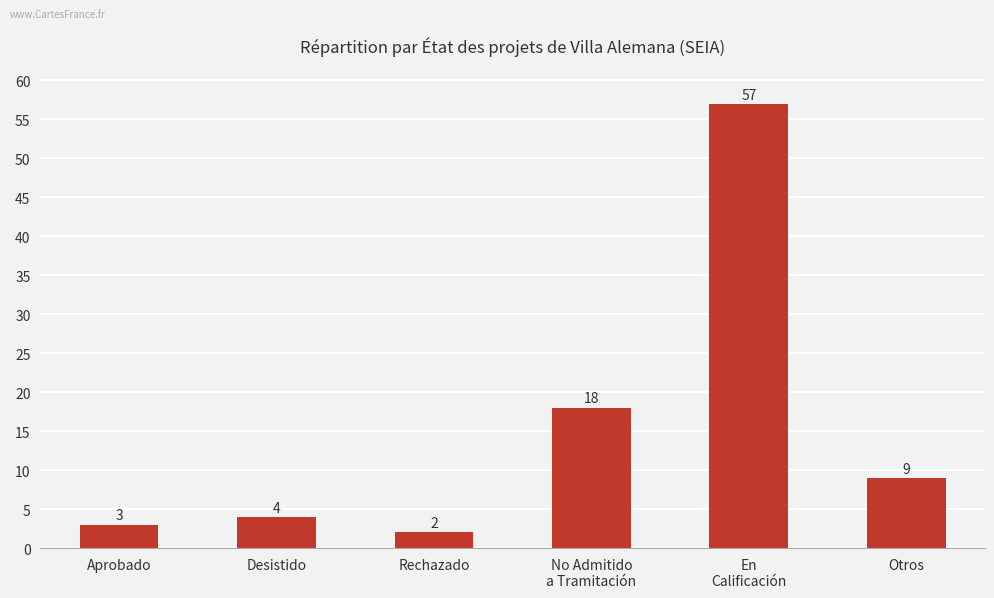

Reading right to left, transcribe all the data shown in this chart.

9	57	18	2	4	3